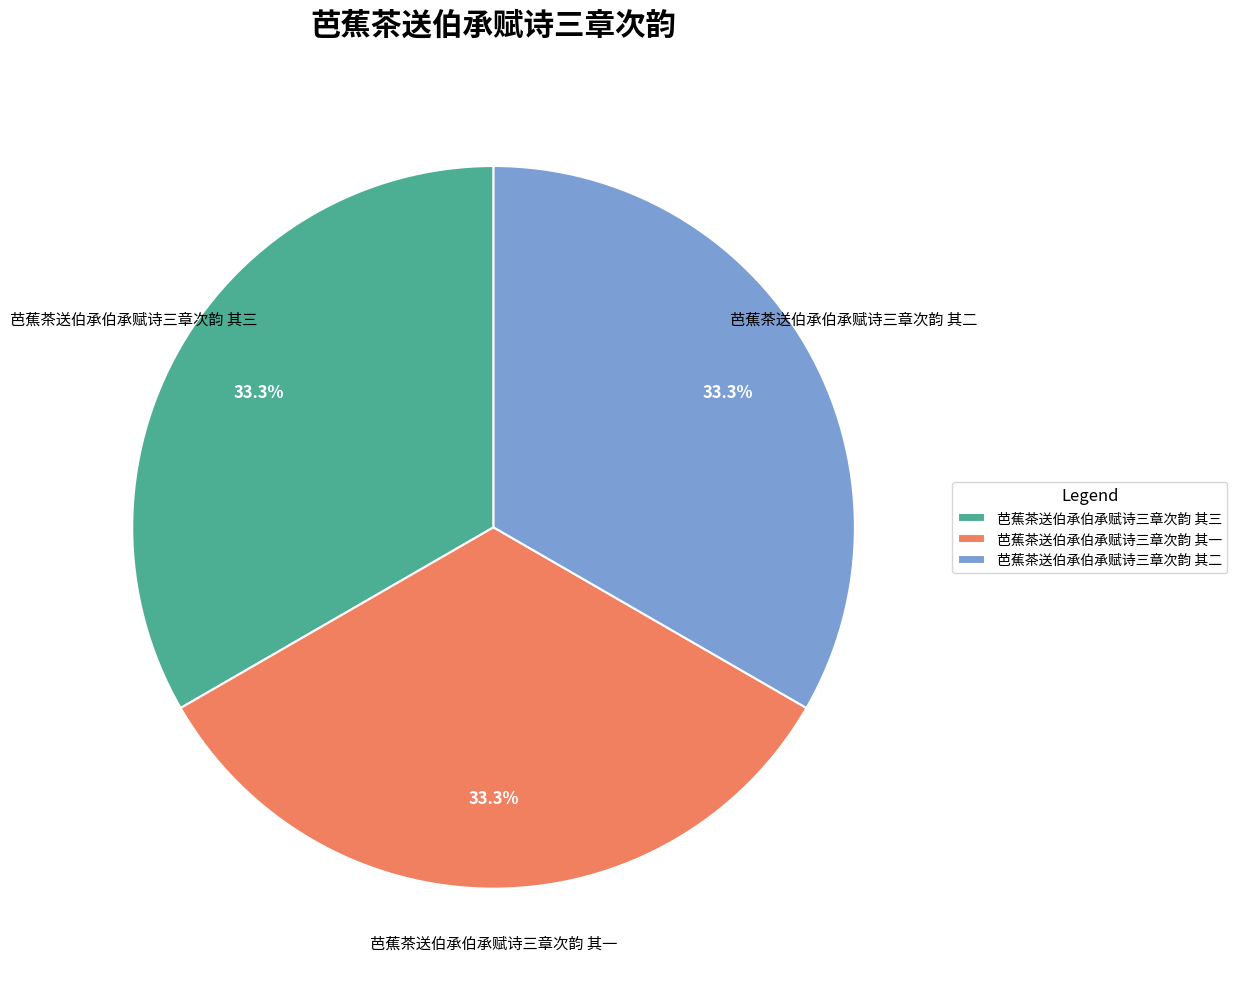

What is the ratio of the value at 芭蕉茶送伯承伯承赋诗三章次韵 其一 to the value at 芭蕉茶送伯承伯承赋诗三章次韵 其三?

1.0